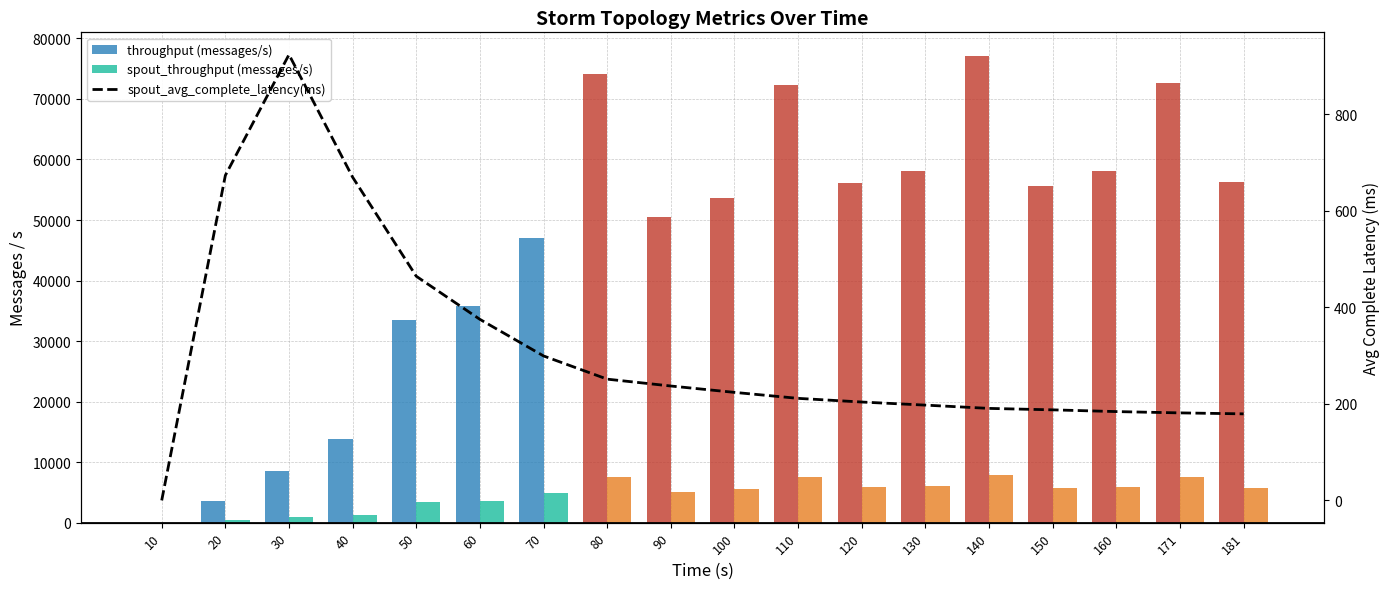

True or false: spout_throughput (messages/s) has a value of 1275.0 at 40.

True